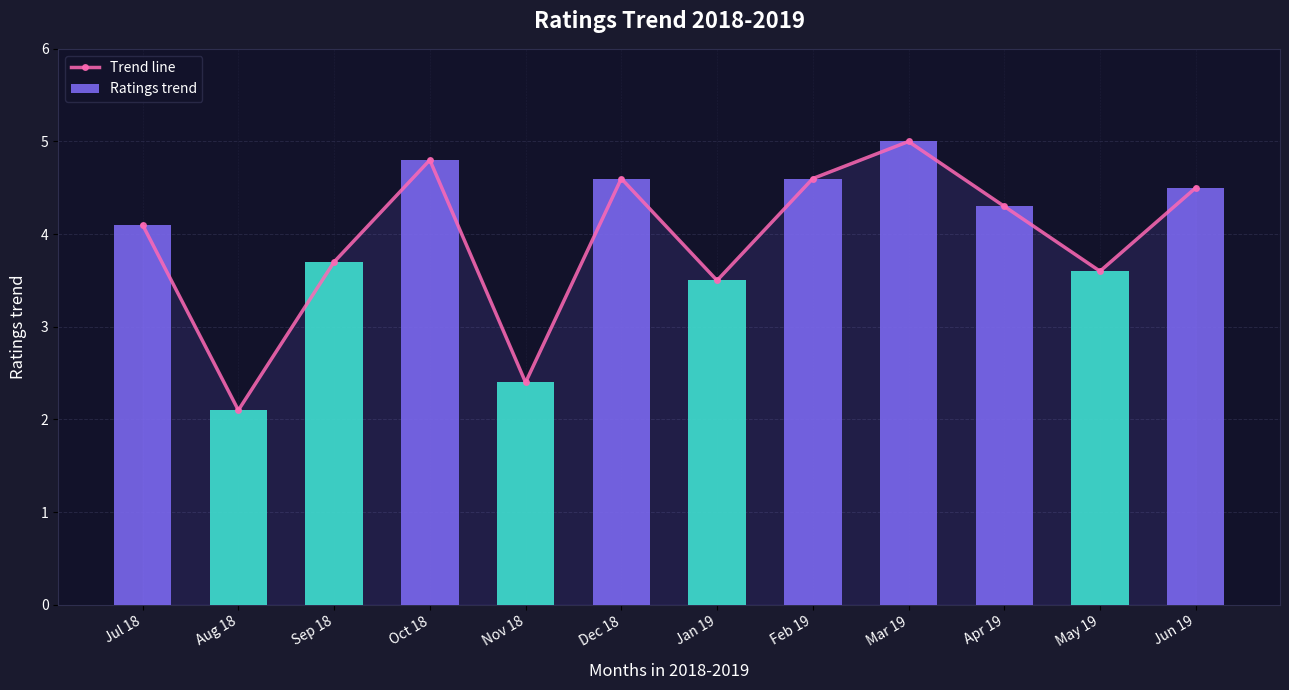

What is the value of the Ratings trend bar at the 2nd from the left?

2.1